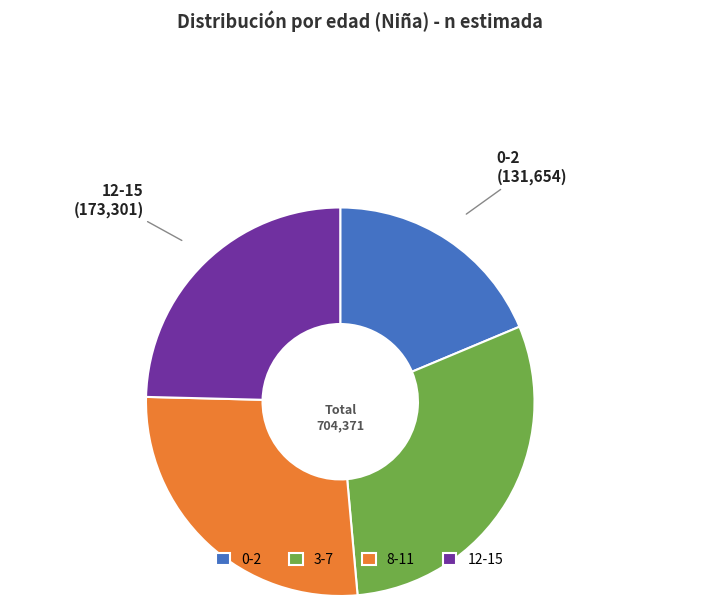

Approximately how many times larger is the value at 3-7 compared to 8-11?

1.1